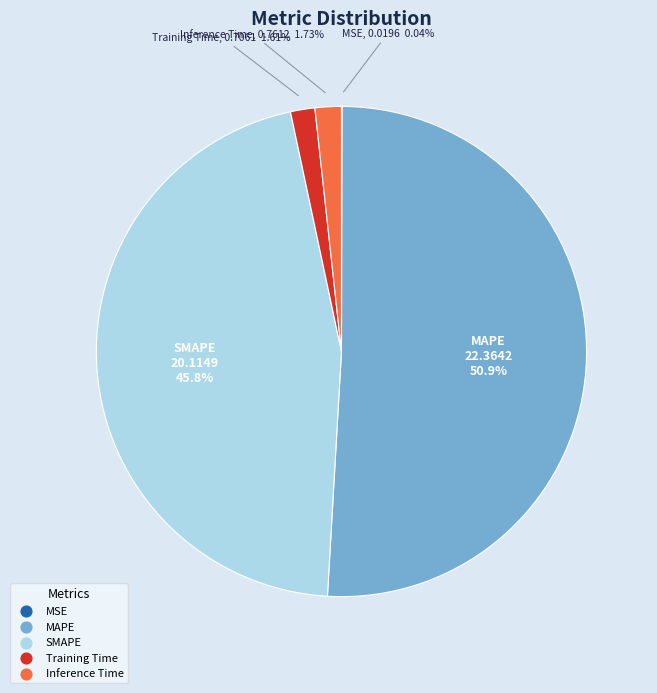

Which category has the biggest portion of the pie?

MAPE